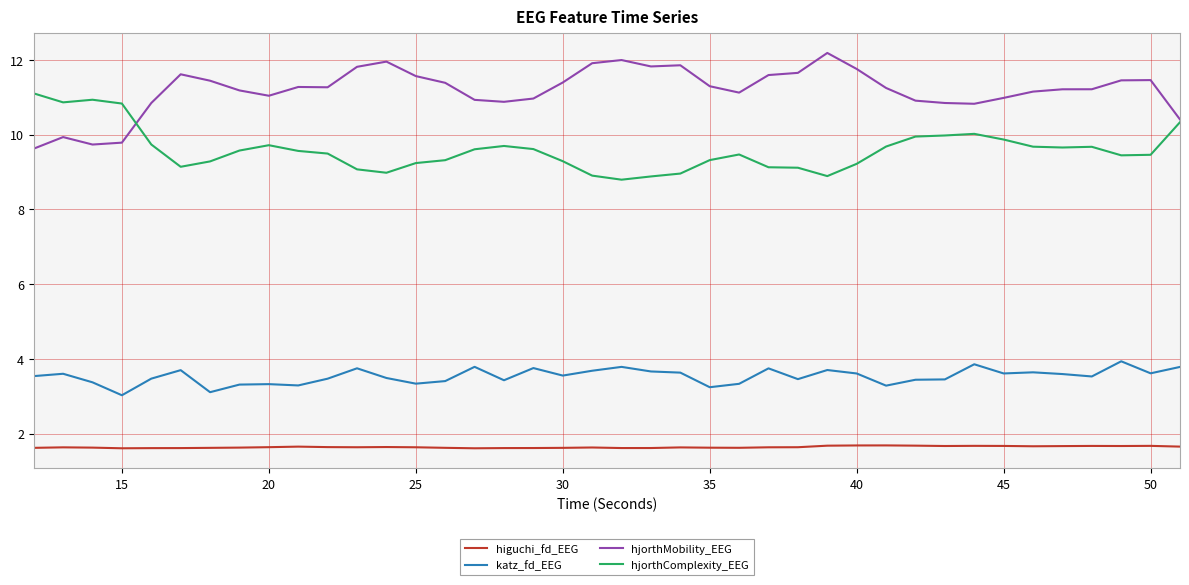

In hjorthMobility_EEG, how many points are lower than both neighbors (excluding endpoints)?

7